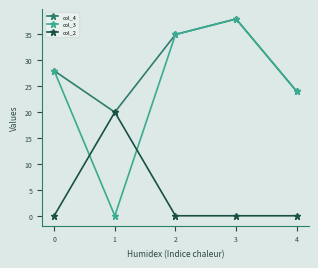

Between which two adjacent categories do col_3 and col_2 first intersect?

0 and 1